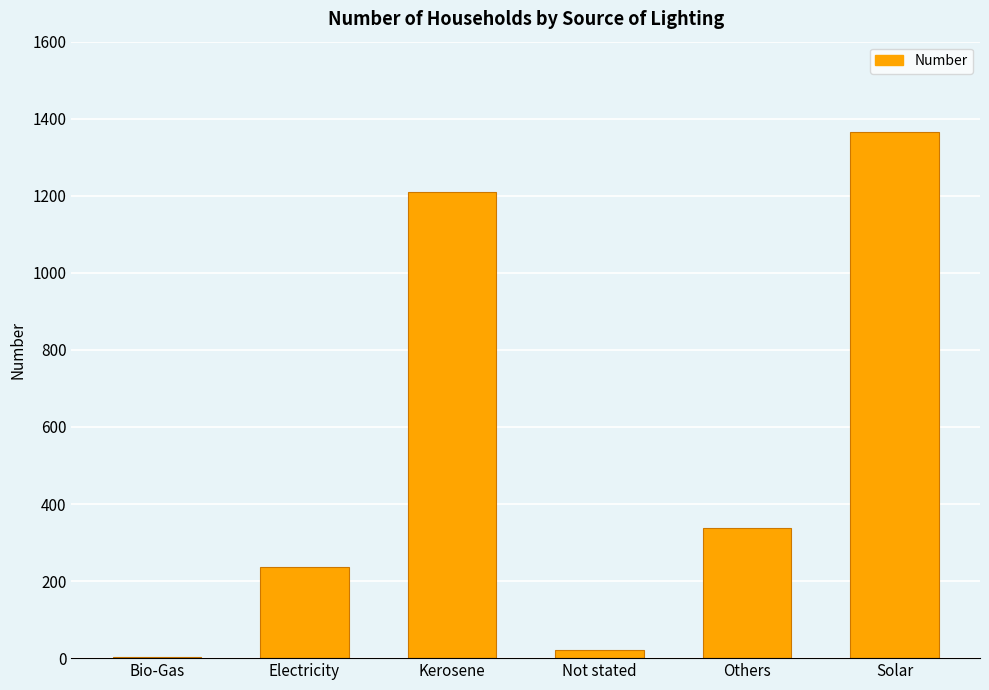

What is the average value?

529